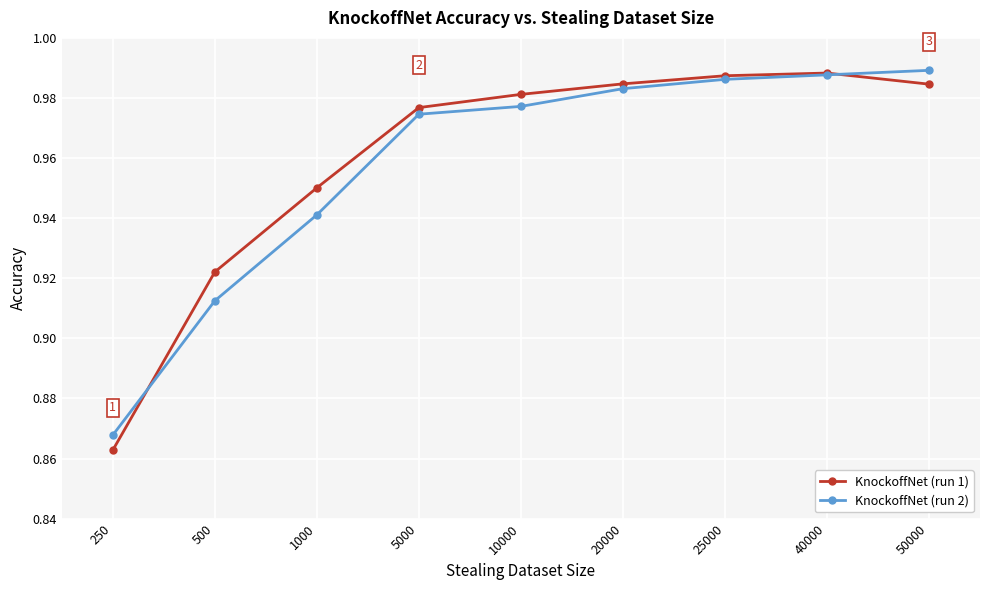

How many lines are shown in the chart?

2